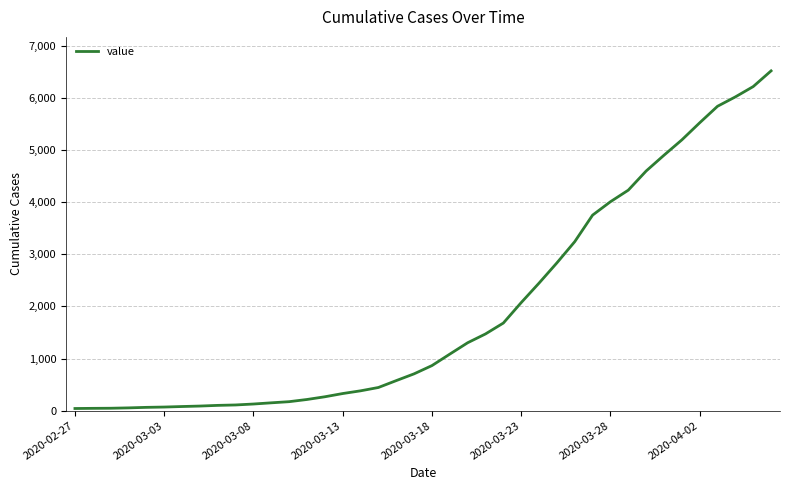

What is the maximum value shown in the chart?

6518